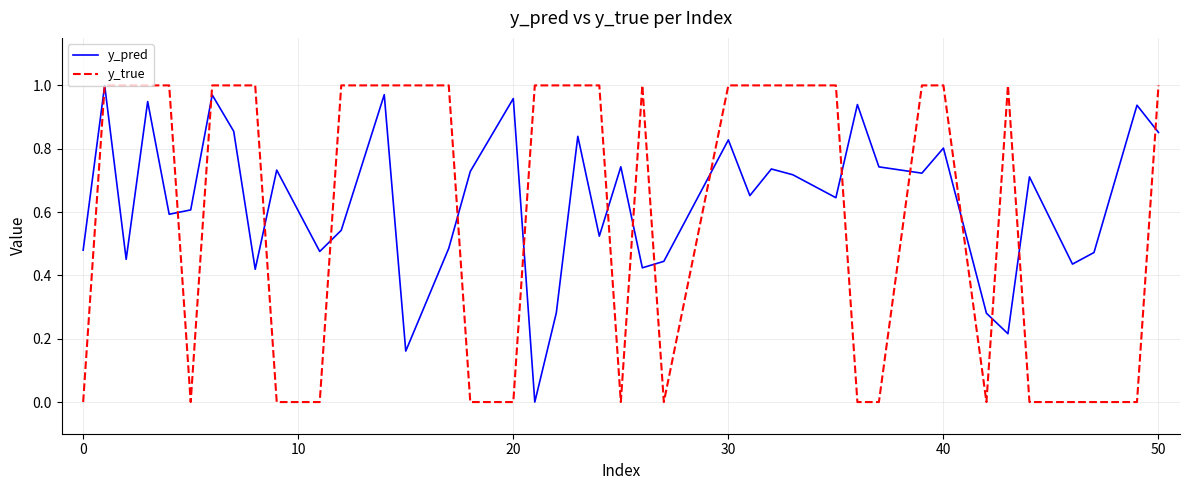

Which series has the widest spread of values?

y_true